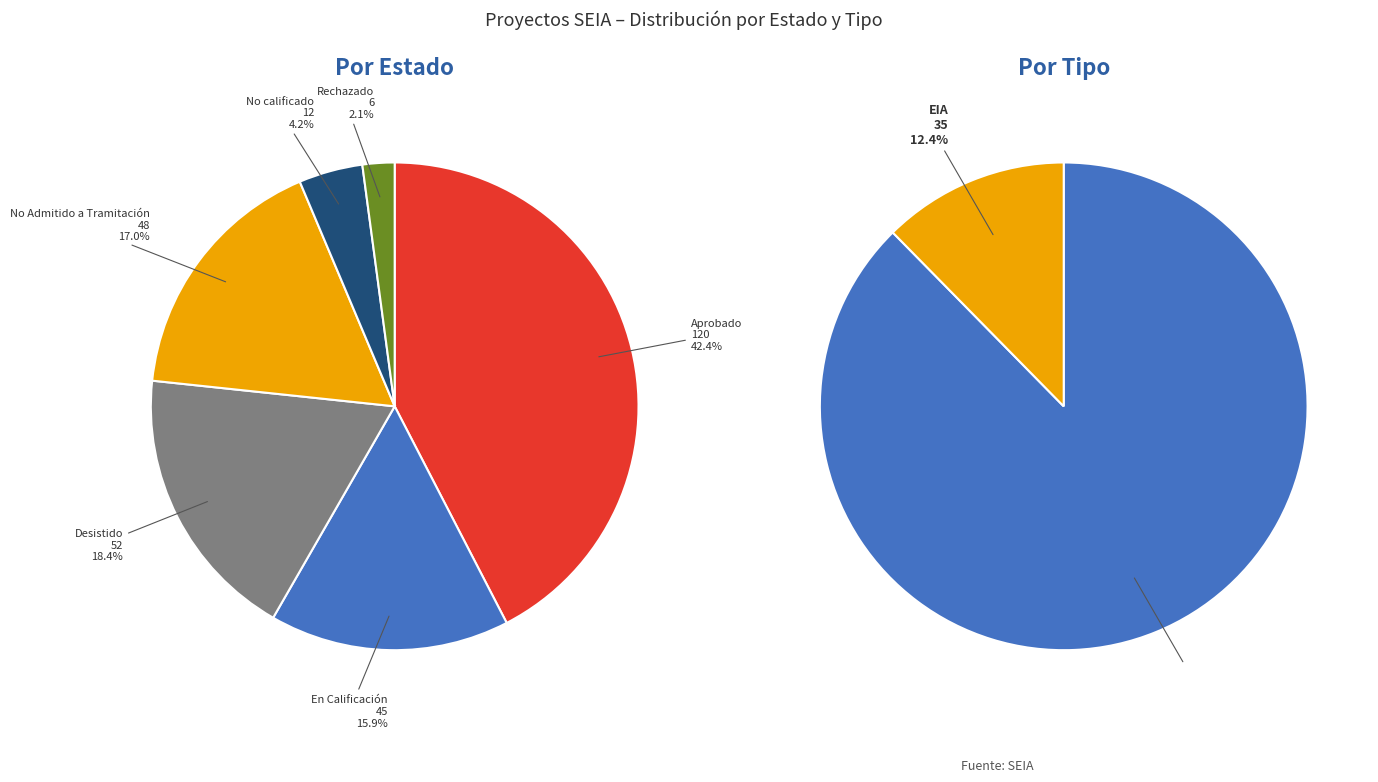

How much of the chart is everything except Rechazado?

97.9%